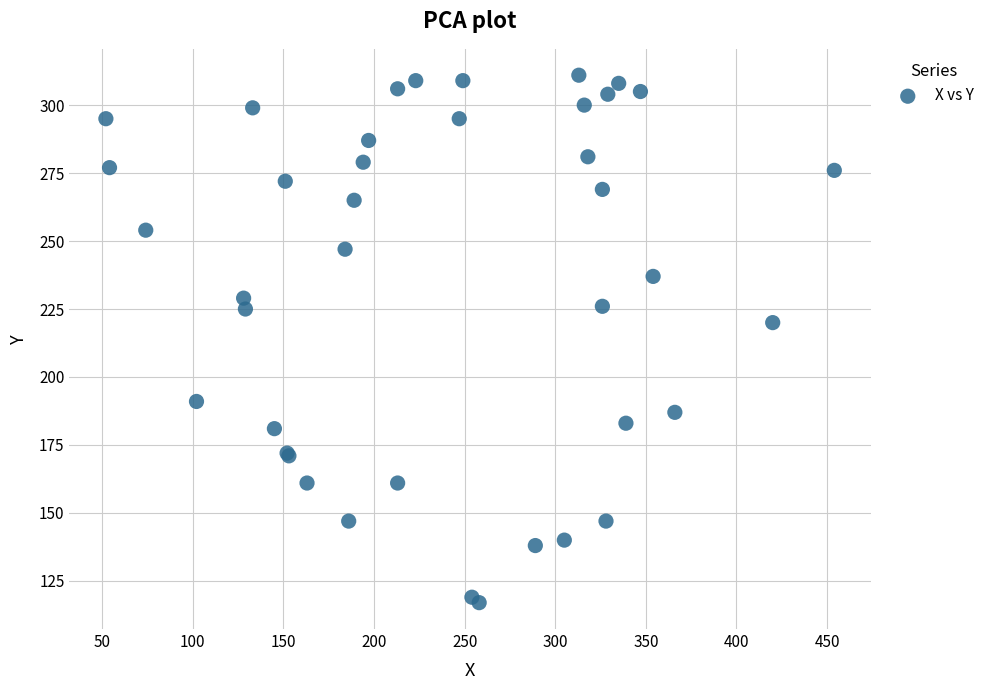

What Y value in the scatter plot is closest to 214?

220